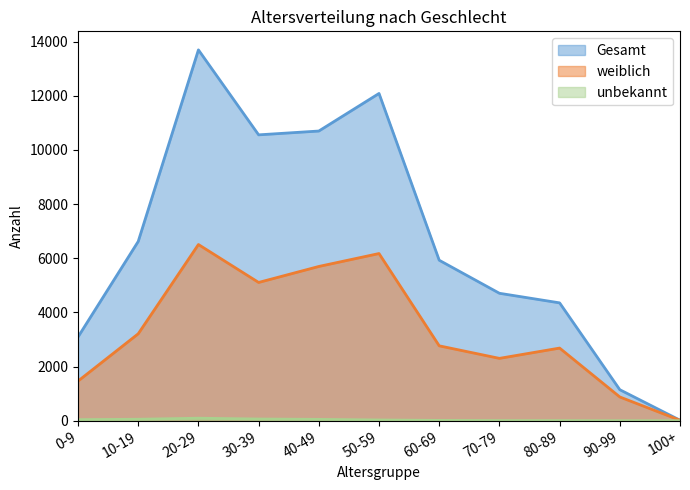

Which category has the lowest value in the weiblich series?

100+